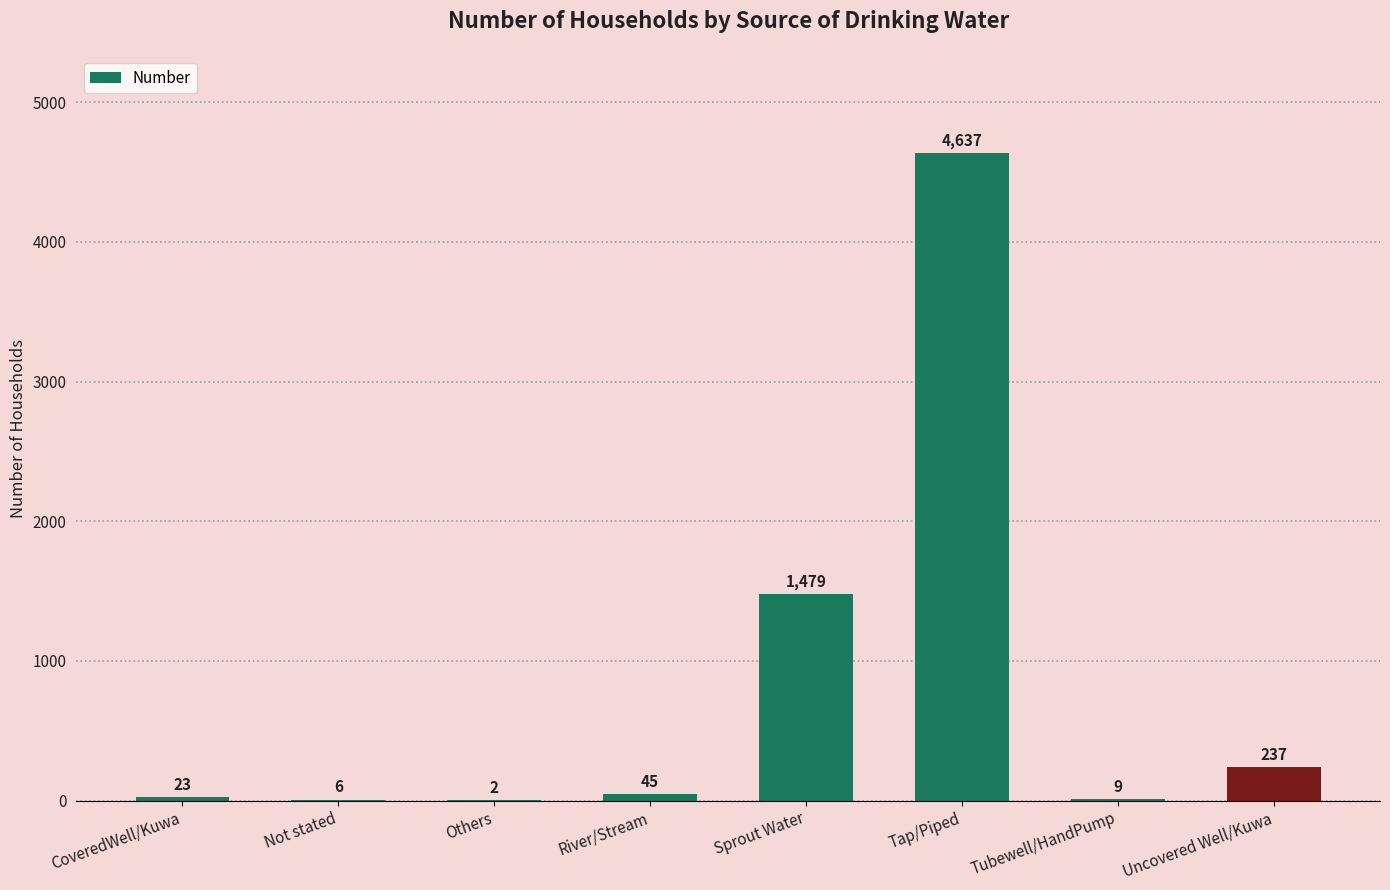

What is the sum of the values at CoveredWell/Kuwa and Others?

25